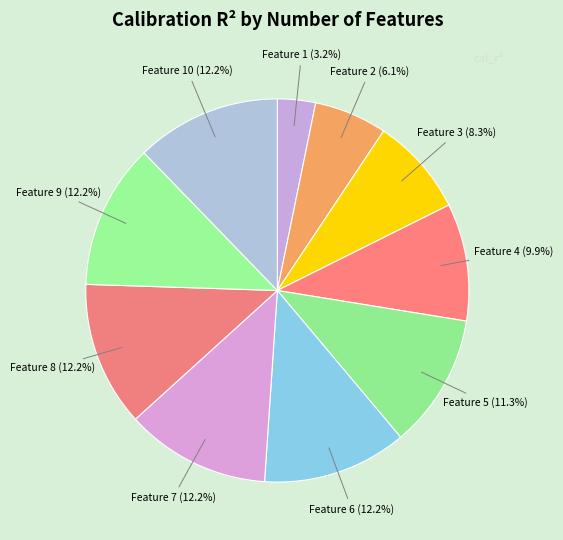

What is the smallest slice in the pie chart?

1